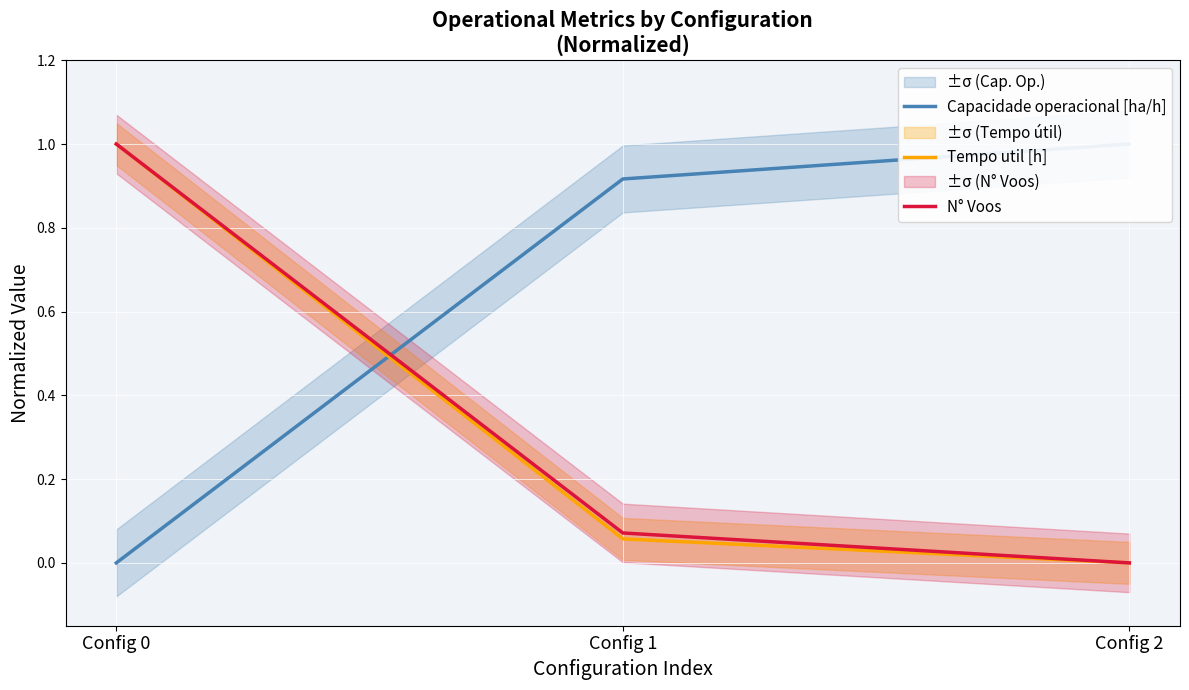

What are all the series names shown in the legend?

Capacidade operacional [ha/h], Tempo util [h], N° Voos